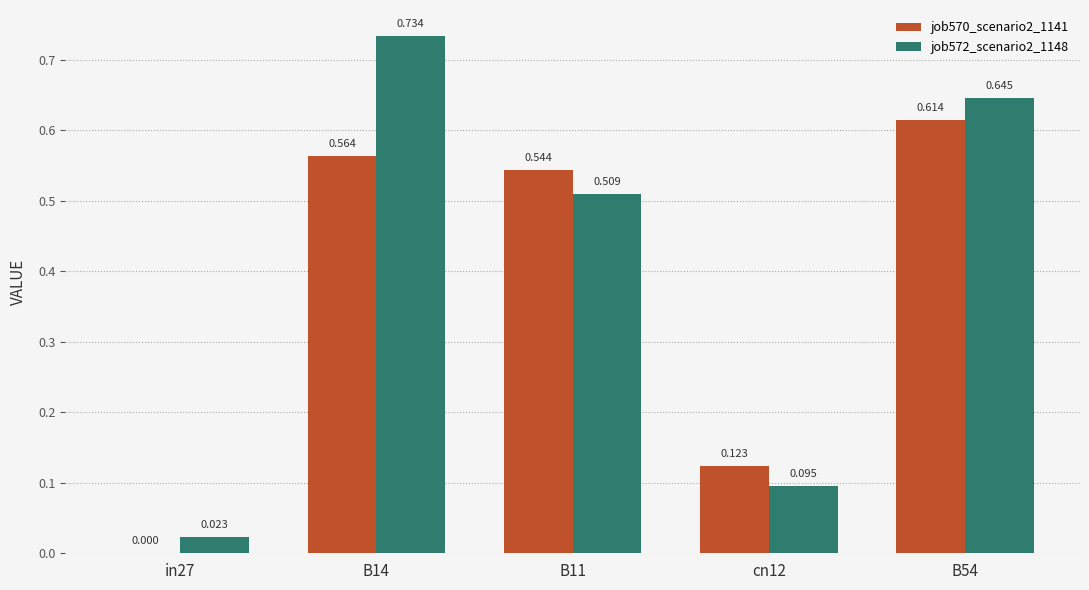

How many data points does each series have?

5